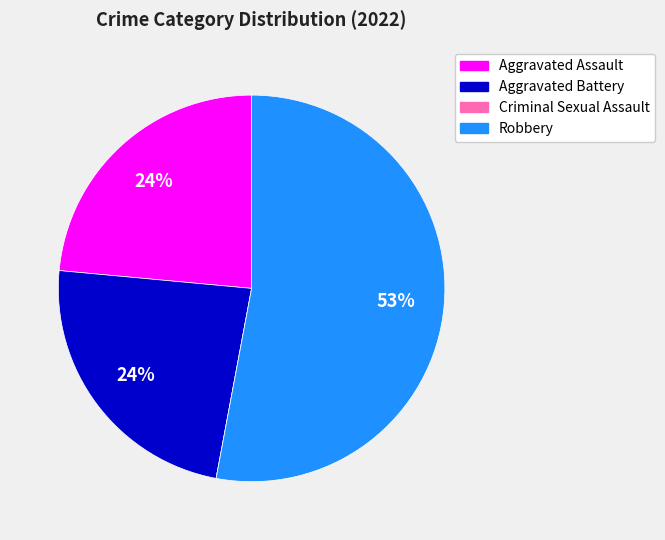

Is it true that Robbery is 47% of the pie?

False